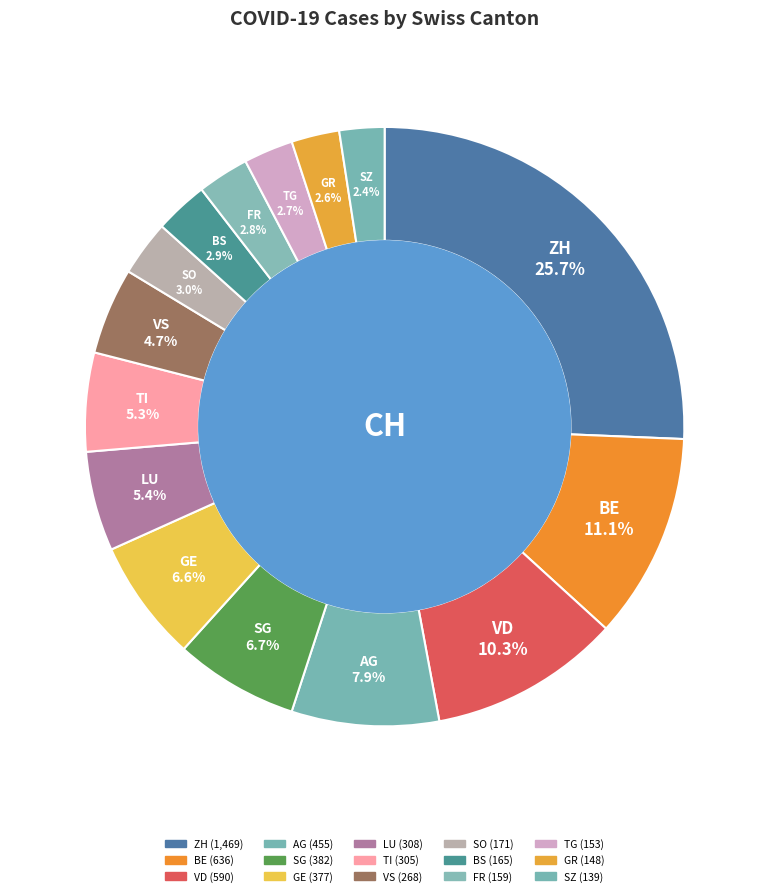

What is the ratio of the value at AG to the value at VD?

0.8